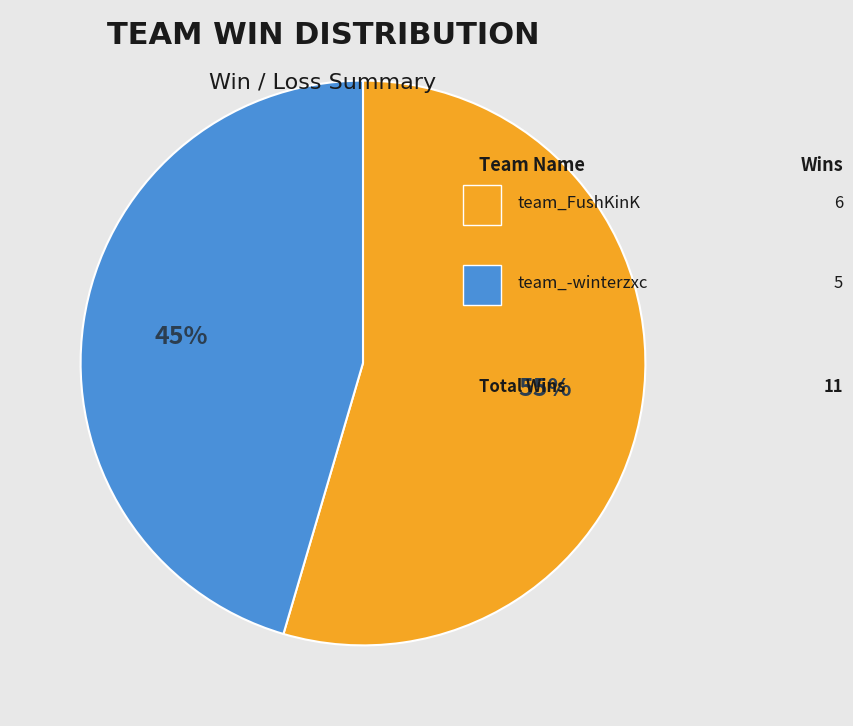

Is there any slice that represents more than half of the pie?

Yes